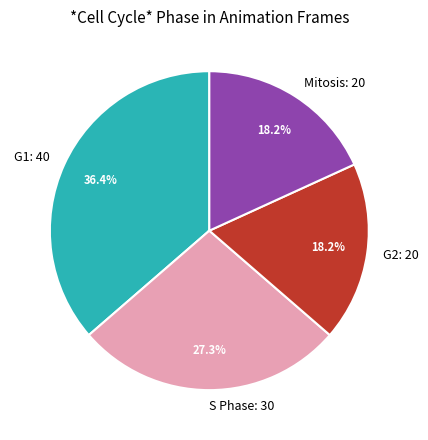

Between G2 and G1, which is larger?

G1